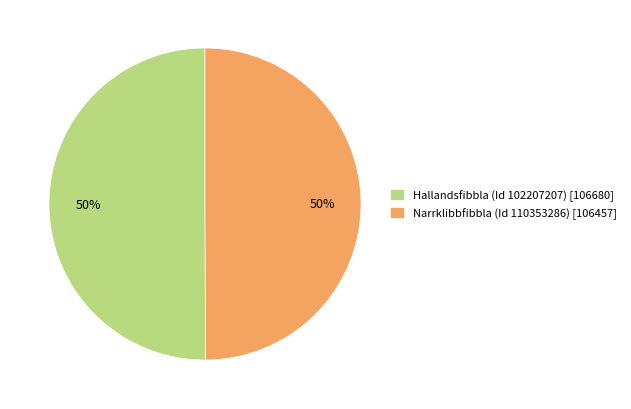

How many segments does this pie chart have?

2